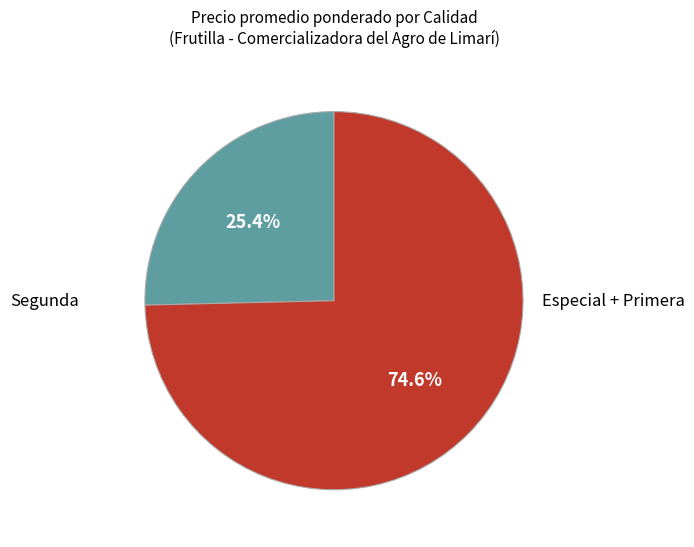

Between Segunda and Especial + Primera, which is larger?

Especial + Primera